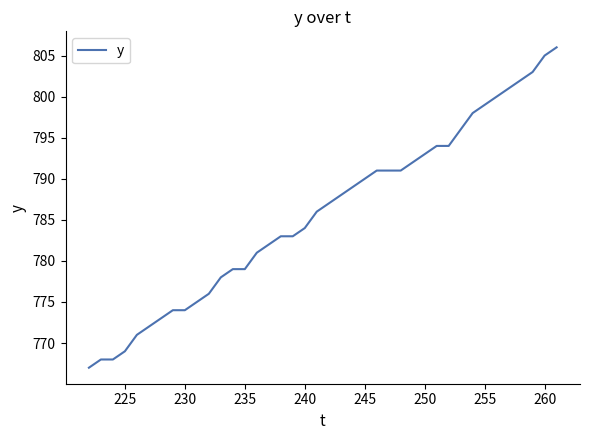

What is the maximum value shown in the chart?

806